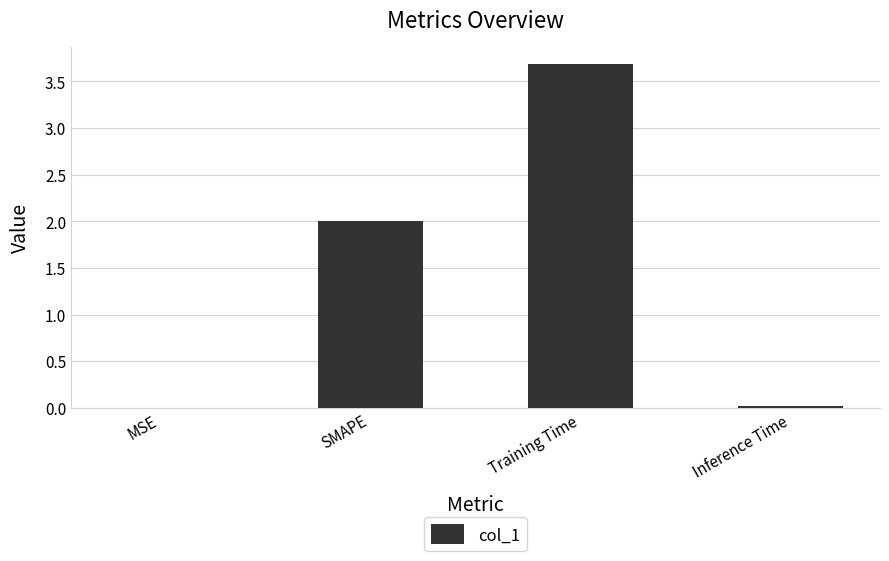

What is the greatest value displayed?

3.7